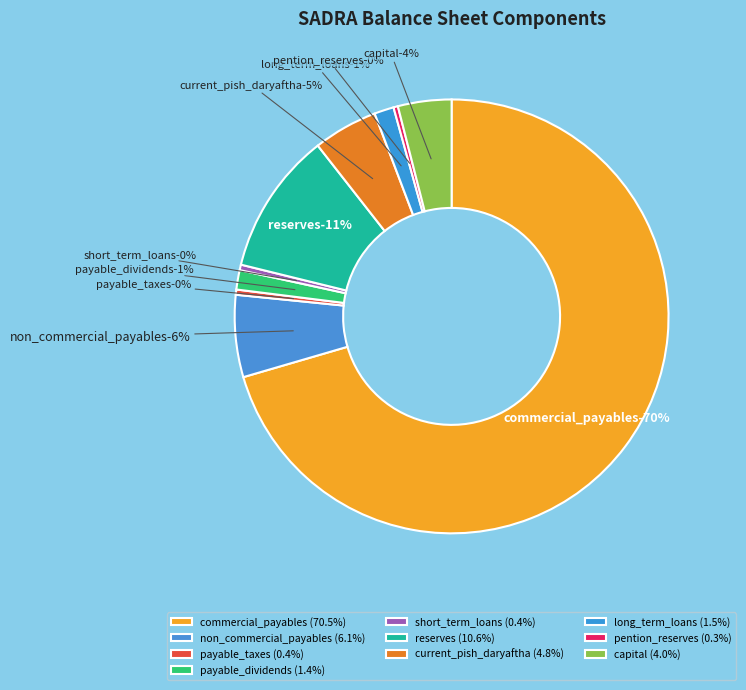

To the nearest percent, what is the combined percentage of payable_taxes and non_commercial_payables?

6%